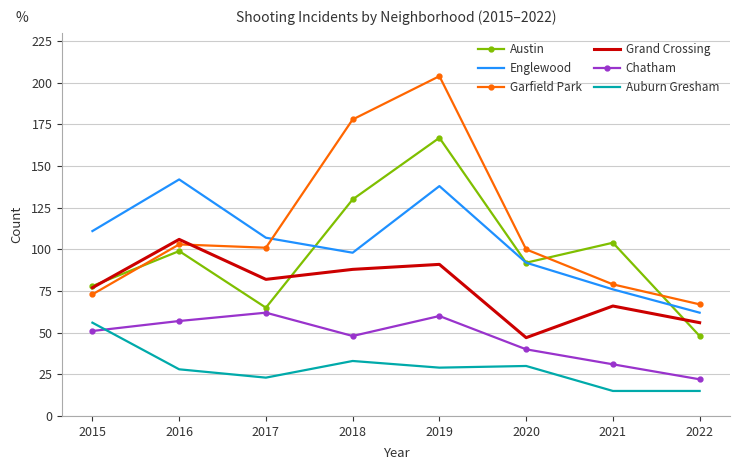

Read the Auburn Gresham value at 2021.

15